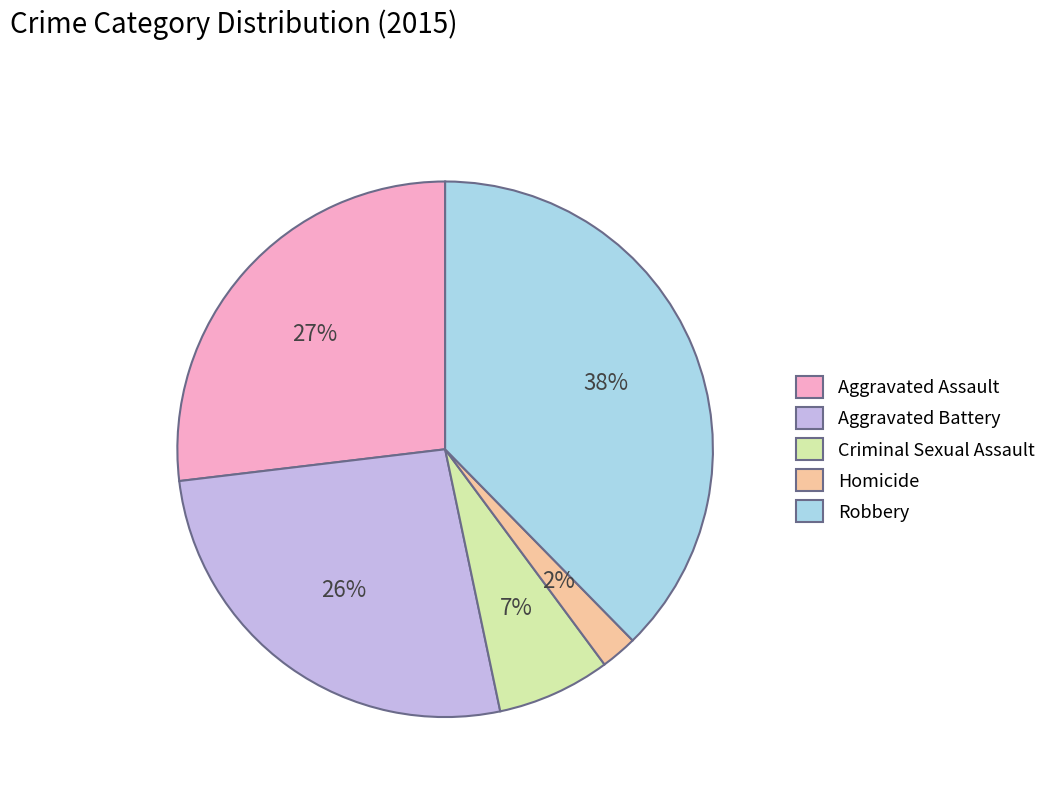

The Aggravated Assault slice represents 27% of the pie. True or false?

True